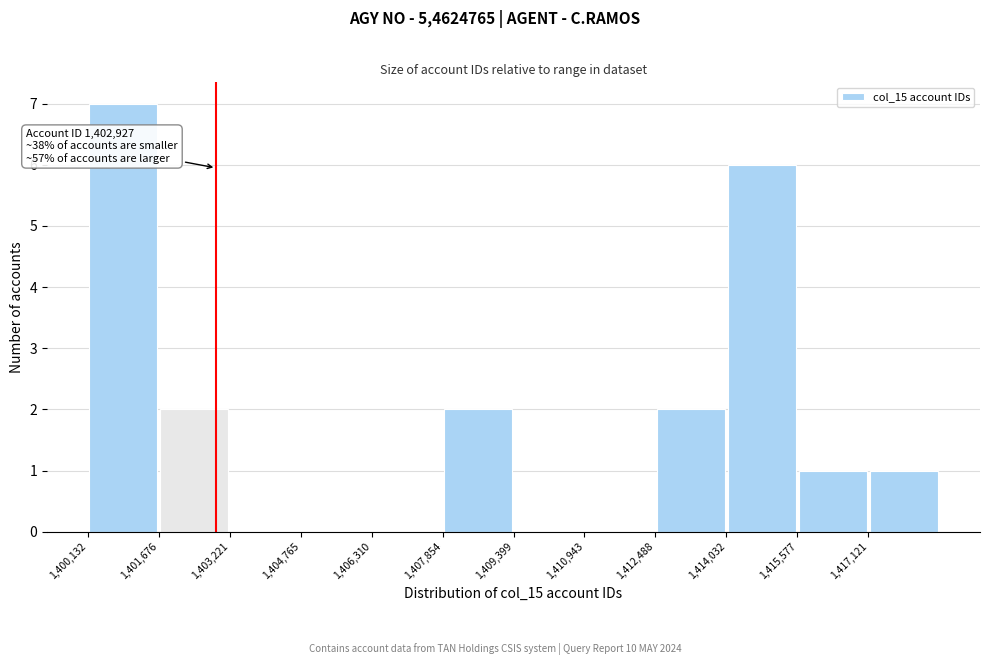

Over which range of the x-axis is the bar tallest?

1400200 to 1401600